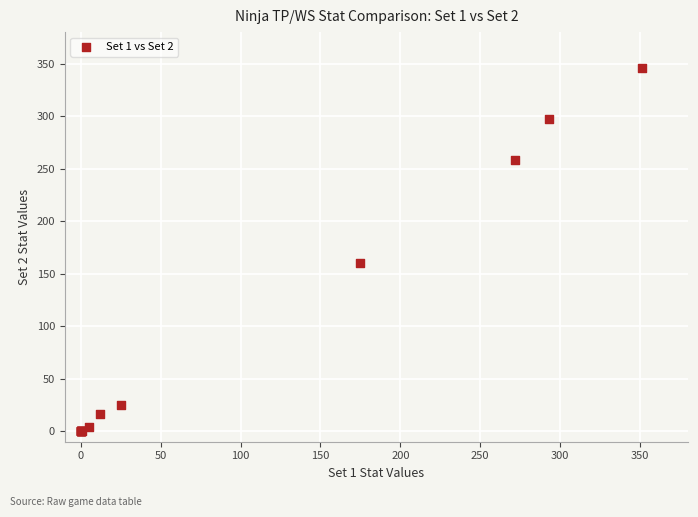

What Y value in the scatter plot is closest to 173?

160.1